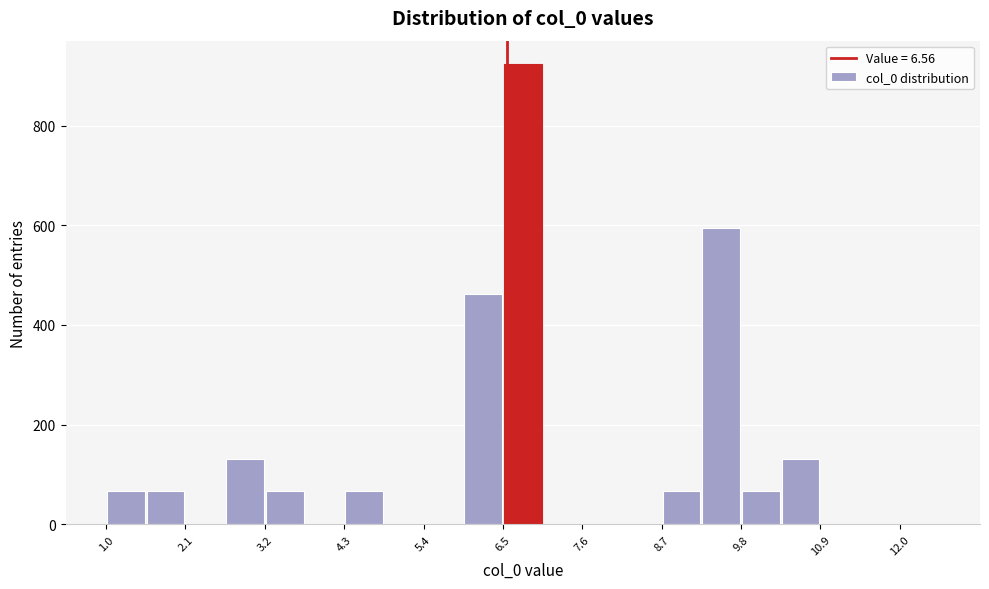

Around what value on the x-axis is the tallest bar? Give the approximate position of its centre, as read against the axis.

6.8